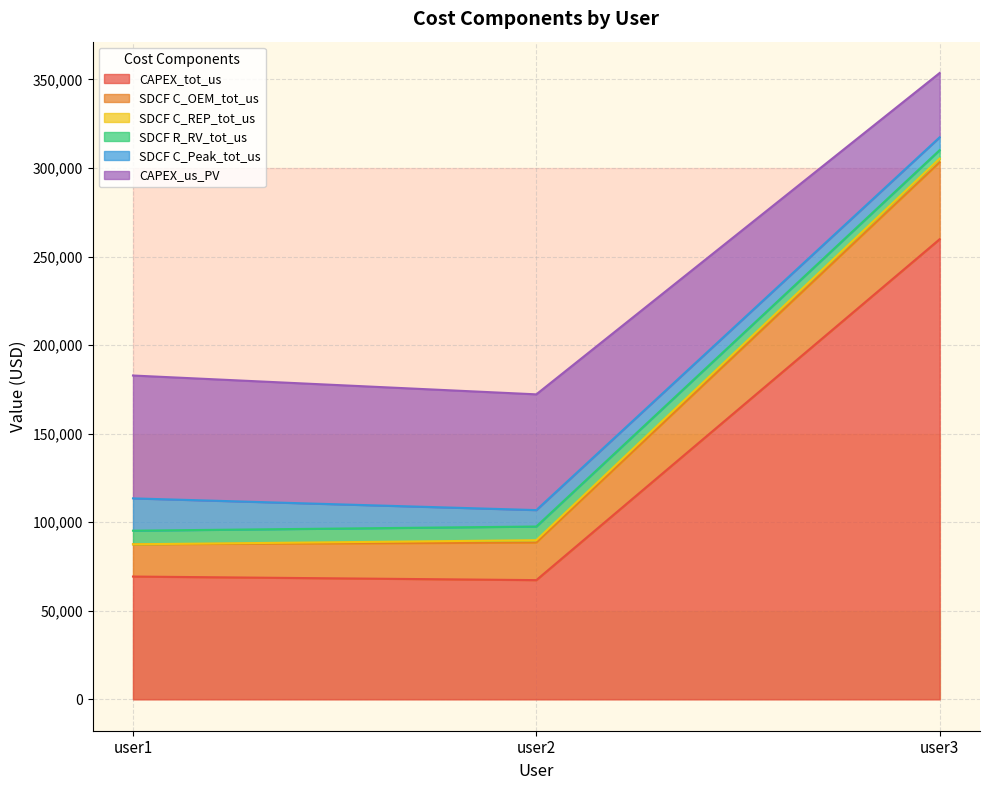

At which label does CAPEX_tot_us reach its peak?

user3